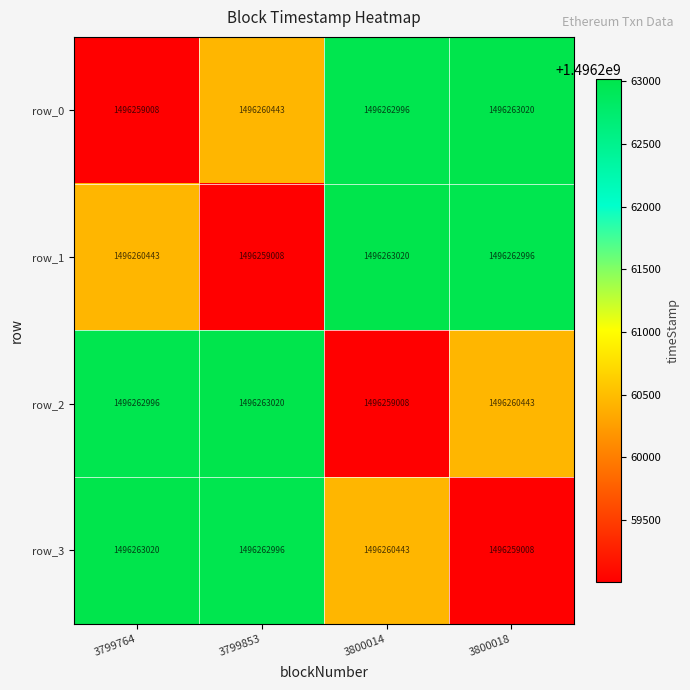

At 3799764, list the series in order from smallest to largest.

row_0, row_1, row_2, row_3